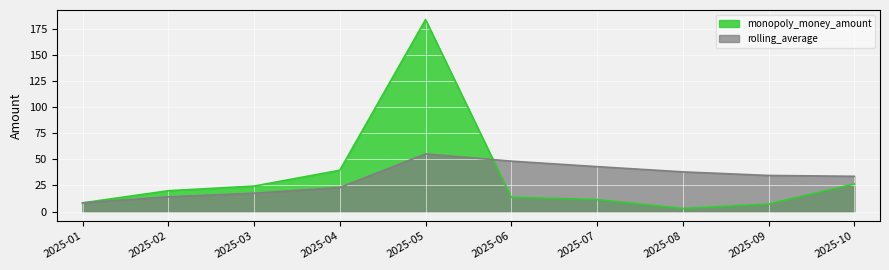

Reading left to right, transcribe all the data shown in this chart.

2025-01=8.3	2025-02=19.9	2025-03=24.4	2025-04=39.6	2025-05=184.1	2025-06=13.7	2025-07=11.4	2025-08=2.9	2025-09=7.1	2025-10=26.4